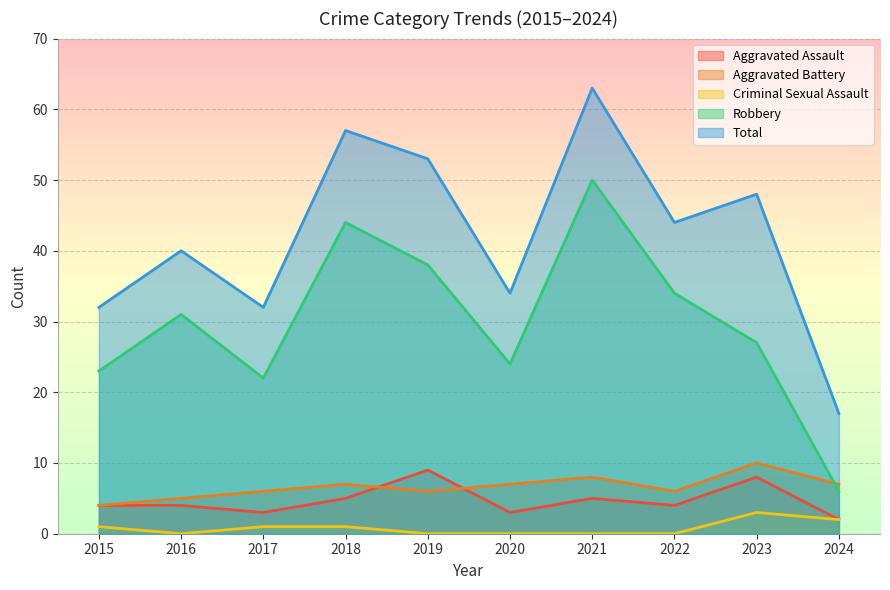

At which label is Robbery closest to 28?

2023